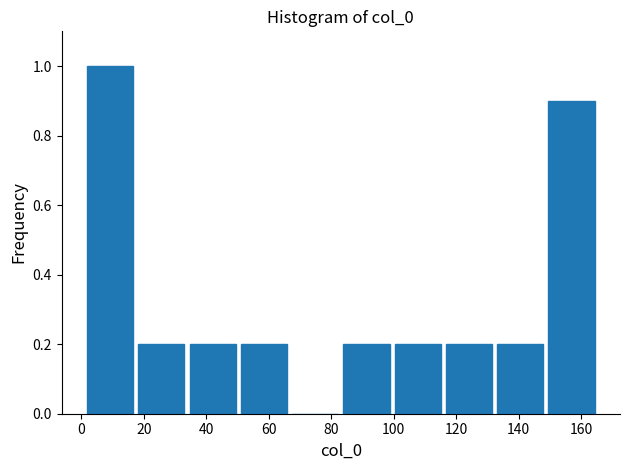

Reading left to right, list every bar in this chart as the range it spans on the x-axis followed by its height. Neither the bar edges nor the heights are printed on the chart, so give them approximately, as read against the axes.

0 to 18: 1.0
18 to 34: 0.2
34 to 50: 0.2
50 to 66: 0.2
66 to 84: 0
84 to 100: 0.2
100 to 116: 0.2
116 to 132: 0.2
132 to 148: 0.2
148 to 166: 0.9